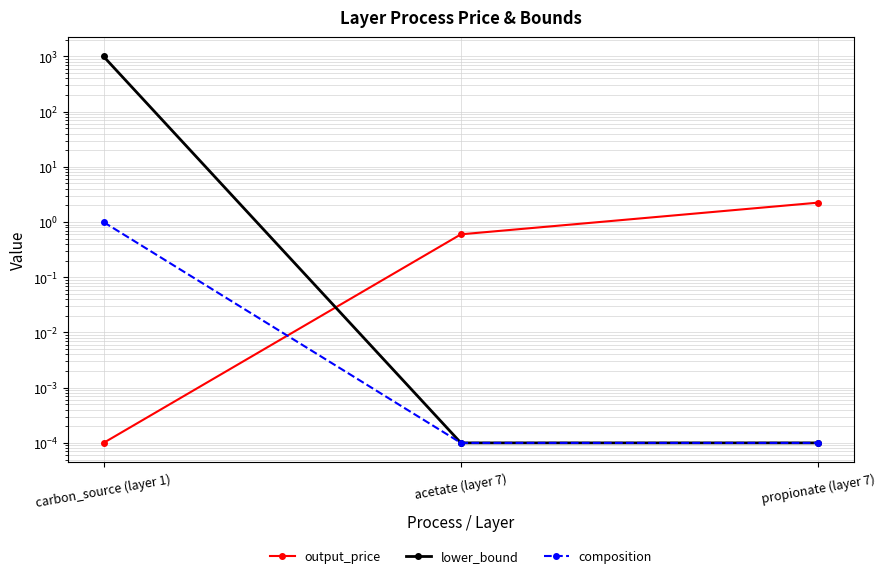

Reading left to right, what are all the values shown in this chart?

output_price: 0.0	0.6	2.2
lower_bound: 1000.0	0.0	0.0
composition: 1.0	0.0	0.0